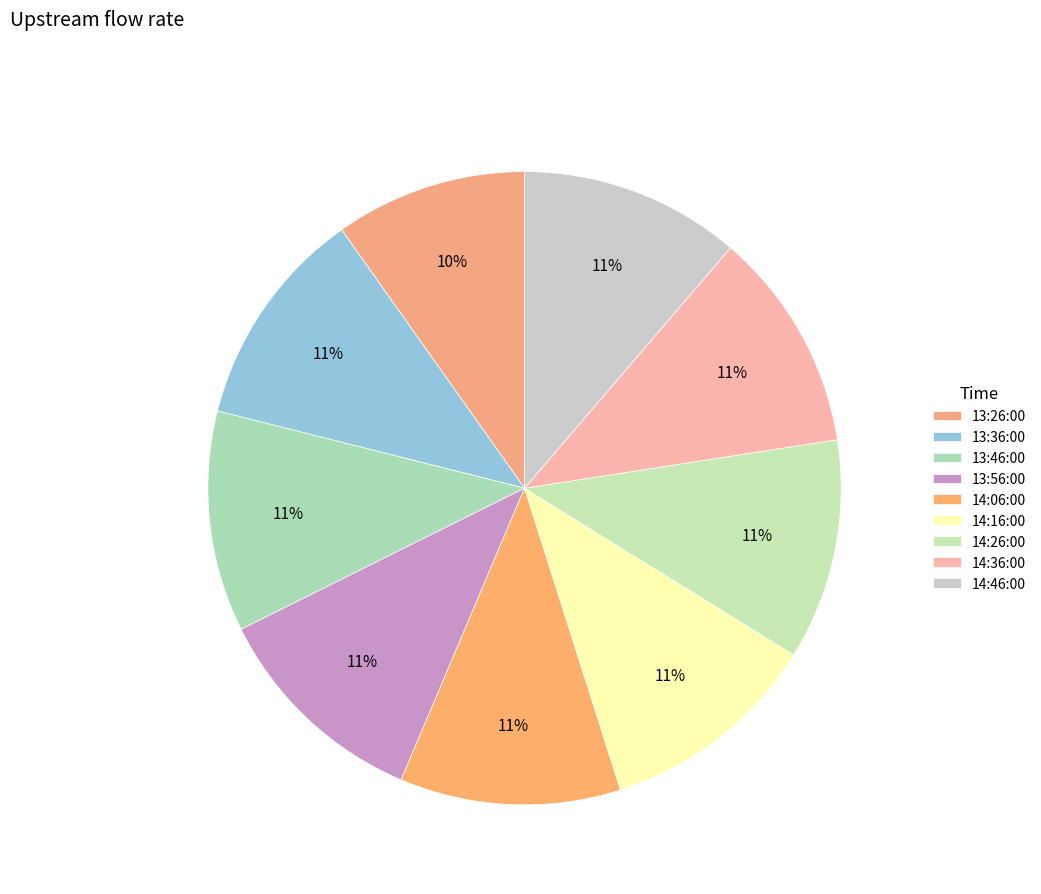

How many segments does this pie chart have?

9